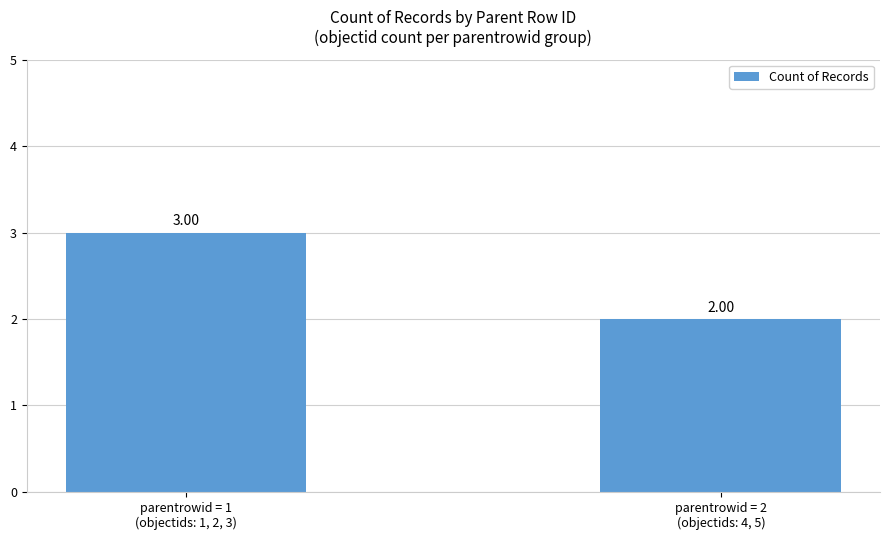

At which category does the chart reach its peak across all series?

parentrowid = 1
(objectids: 1, 2, 3)